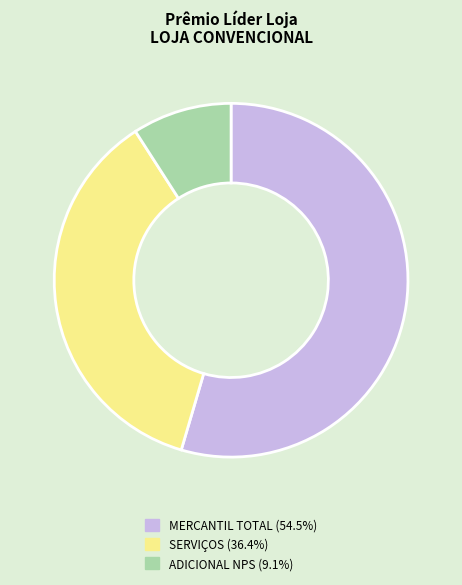

Is there a majority slice in this chart?

Yes